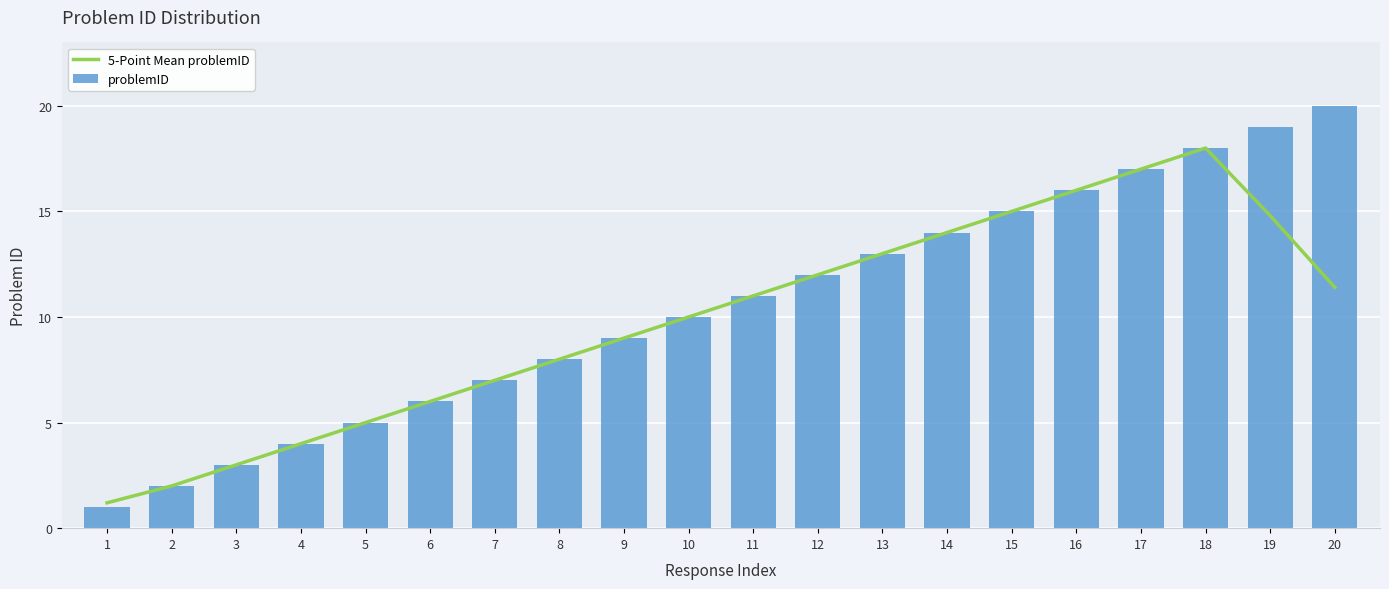

At 1, list the series in order from largest to smallest.

5-Point Mean problemID, problemID